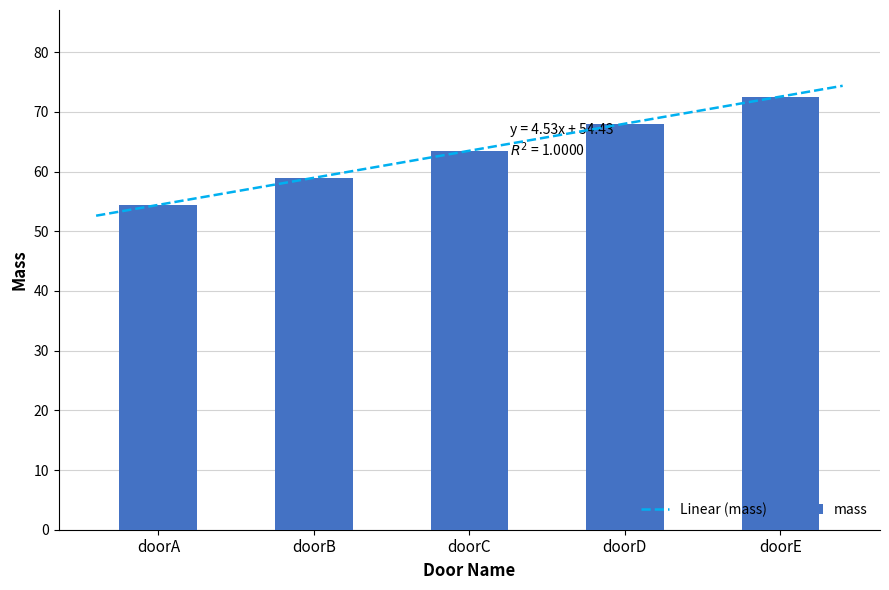

Reading left to right, extract all data points from this chart.

doorA=54.4	doorB=59.0	doorC=63.5	doorD=68.0	doorE=72.6